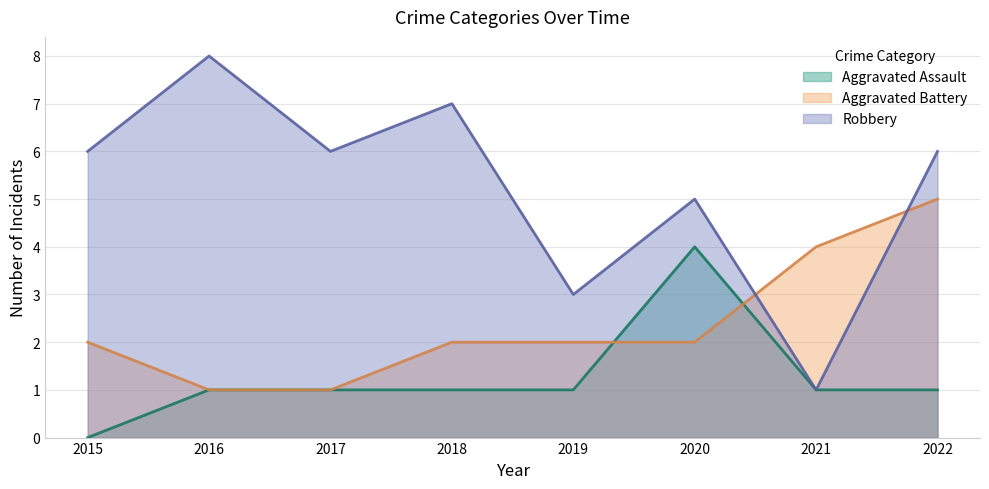

What is the total value across all series at 2022?

12